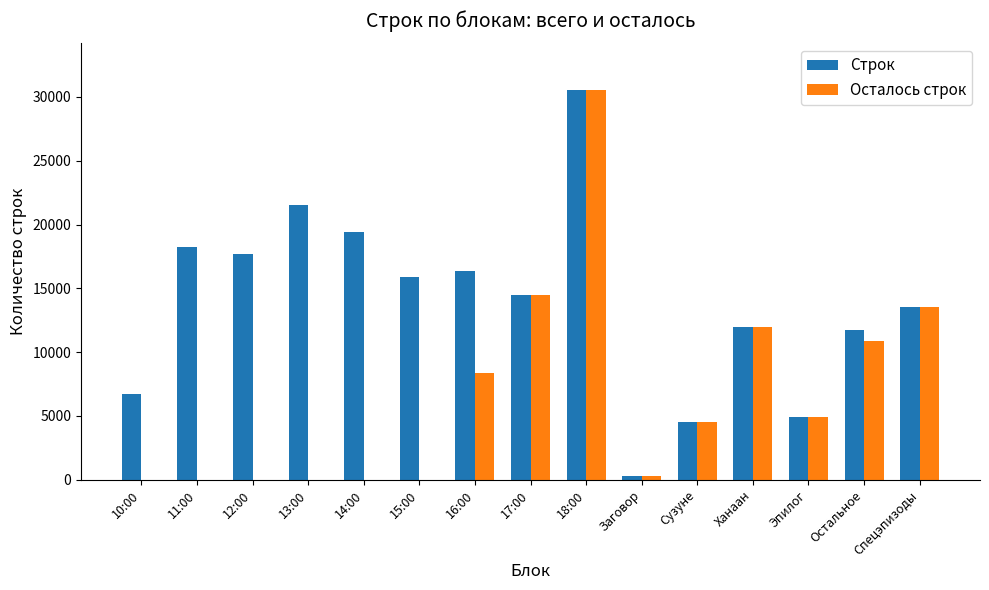

Which series changed the most between 10:00 and Остальное?

Осталось строк